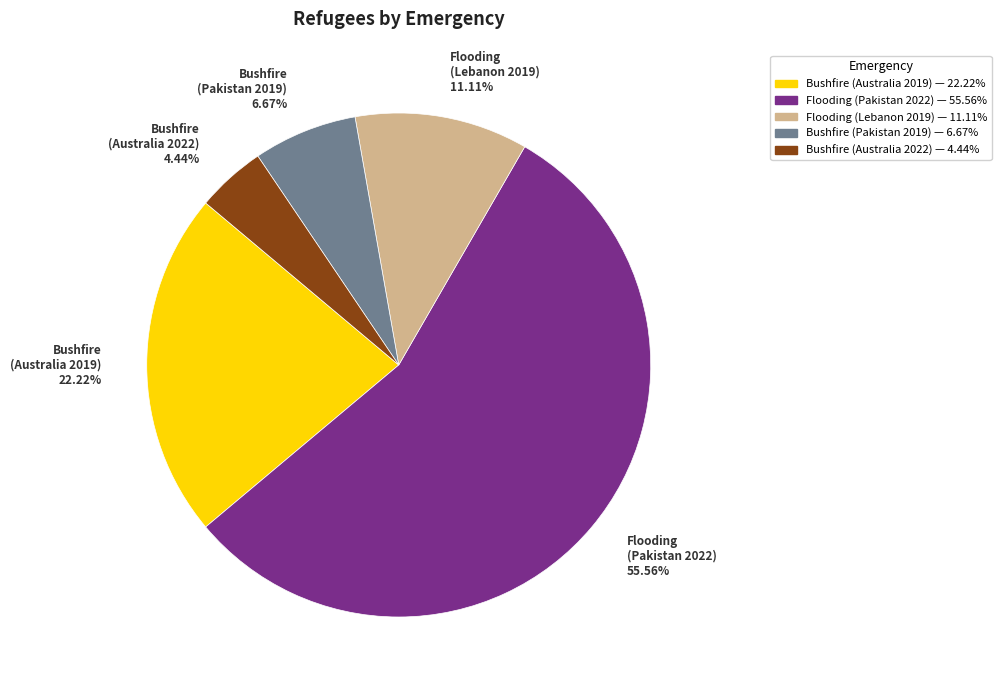

Is there a majority slice in this chart?

Yes